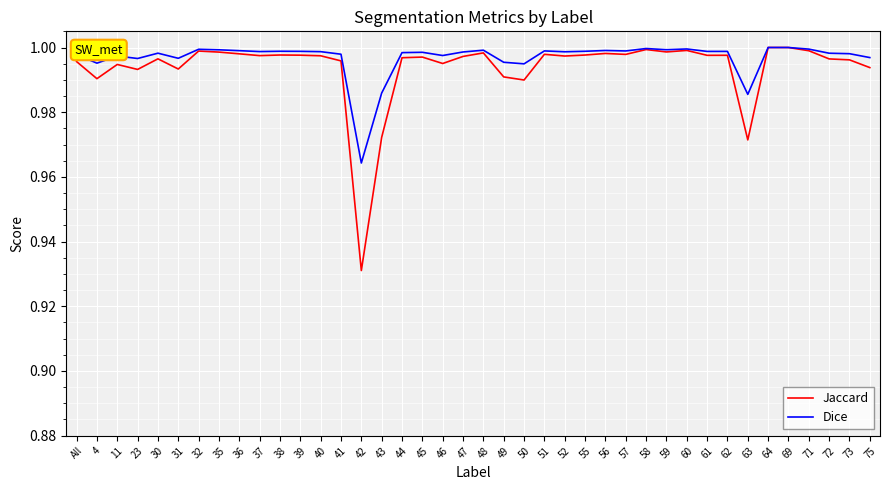

Where is Dice nearest to the value 0?

42